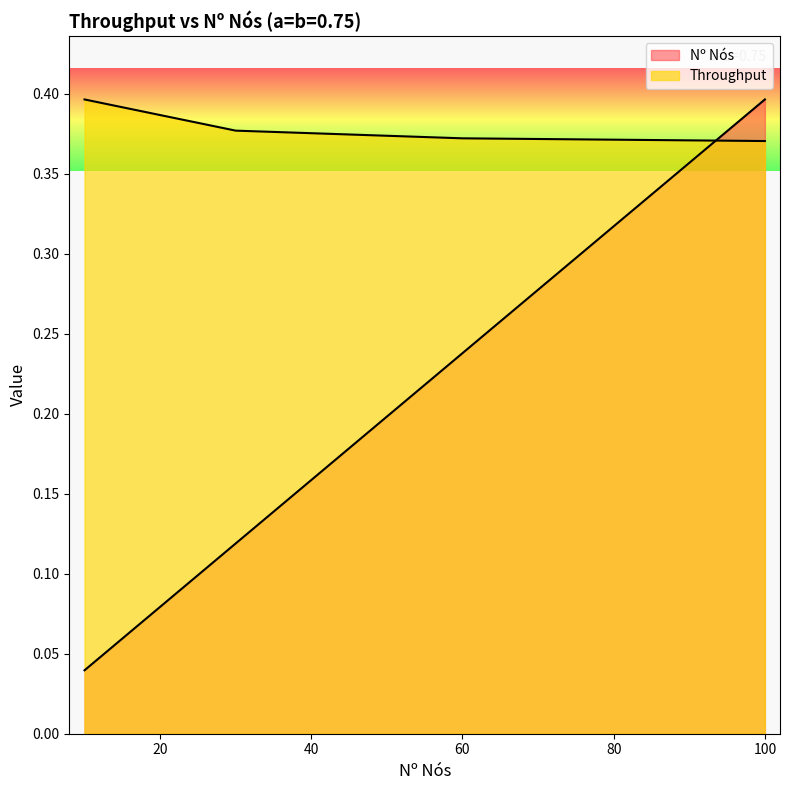

The value of Nº Nós at 0.75 (30) is 0.1. True or false?

True